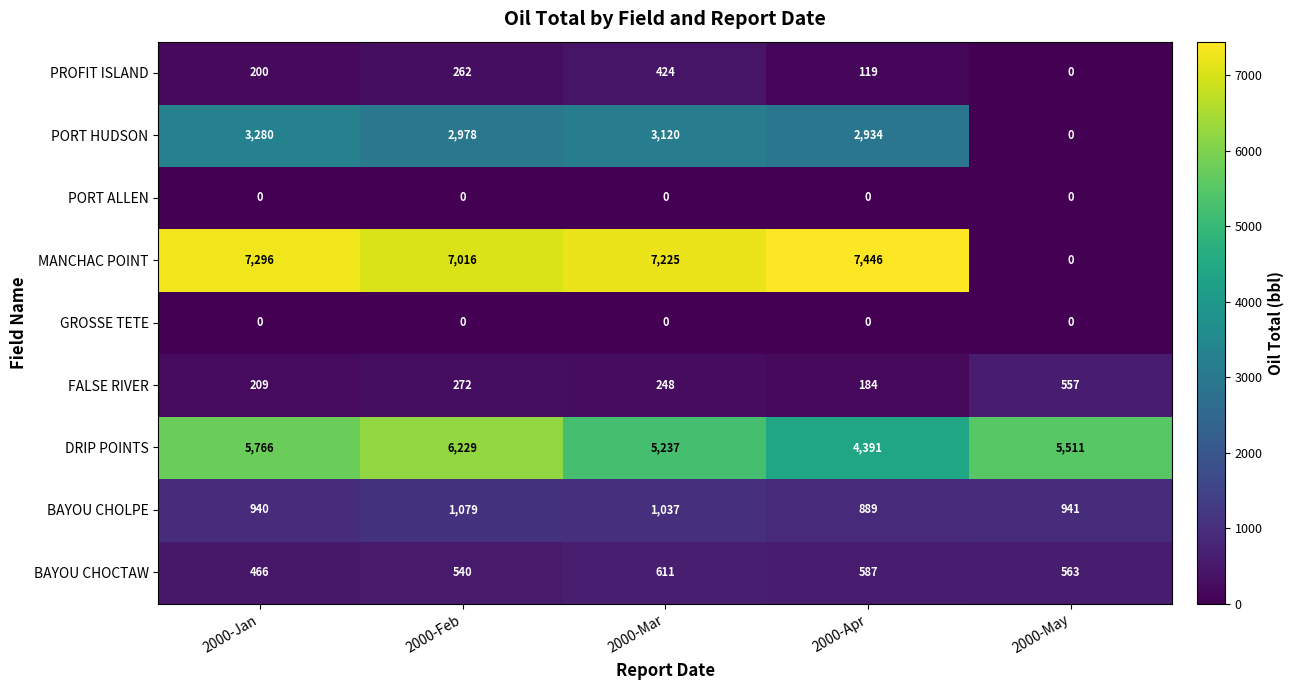

The PROFIT ISLAND series shows 200 at 2000-Jan. True or false?

True